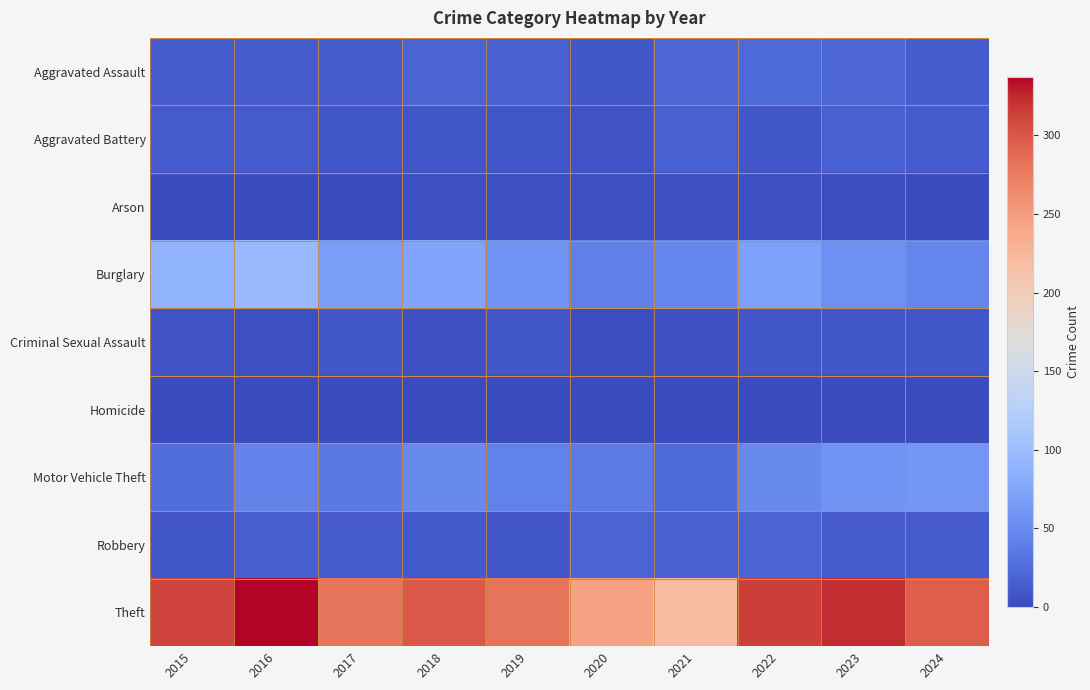

At how many categories does at least one series exceed 138?

10